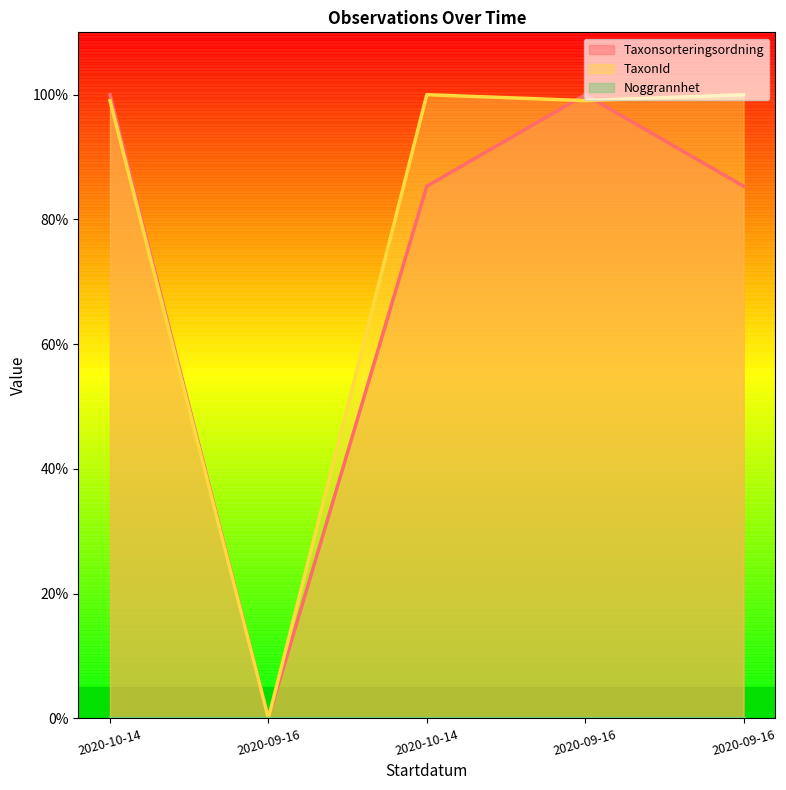

Where does the Taxonsorteringsordning series first go above 85?

2020-10-14